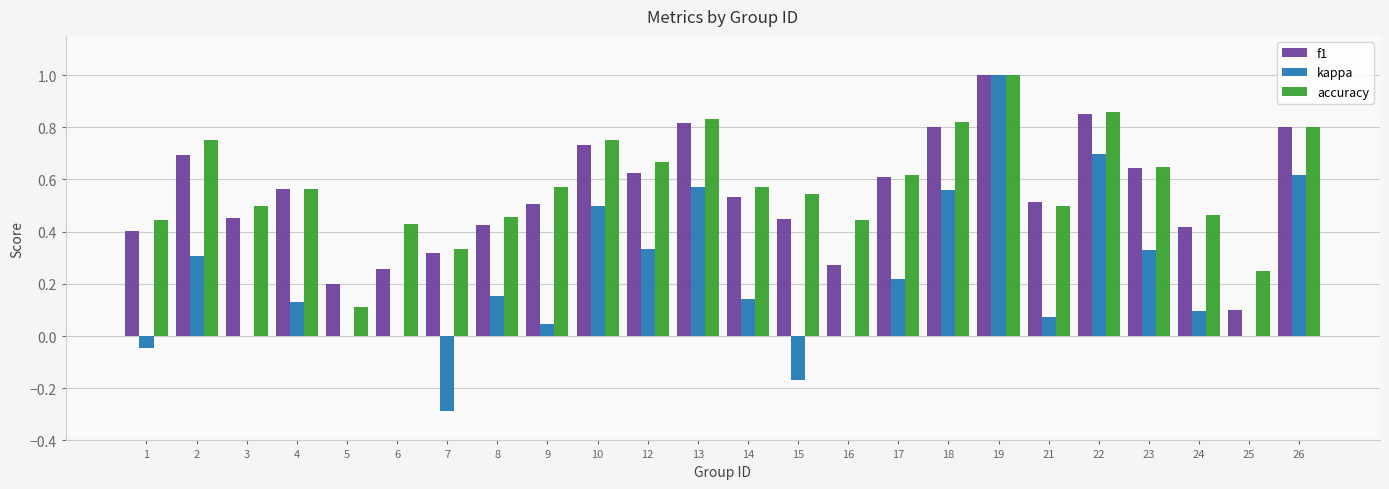

Which series has the largest range (max minus min)?

kappa